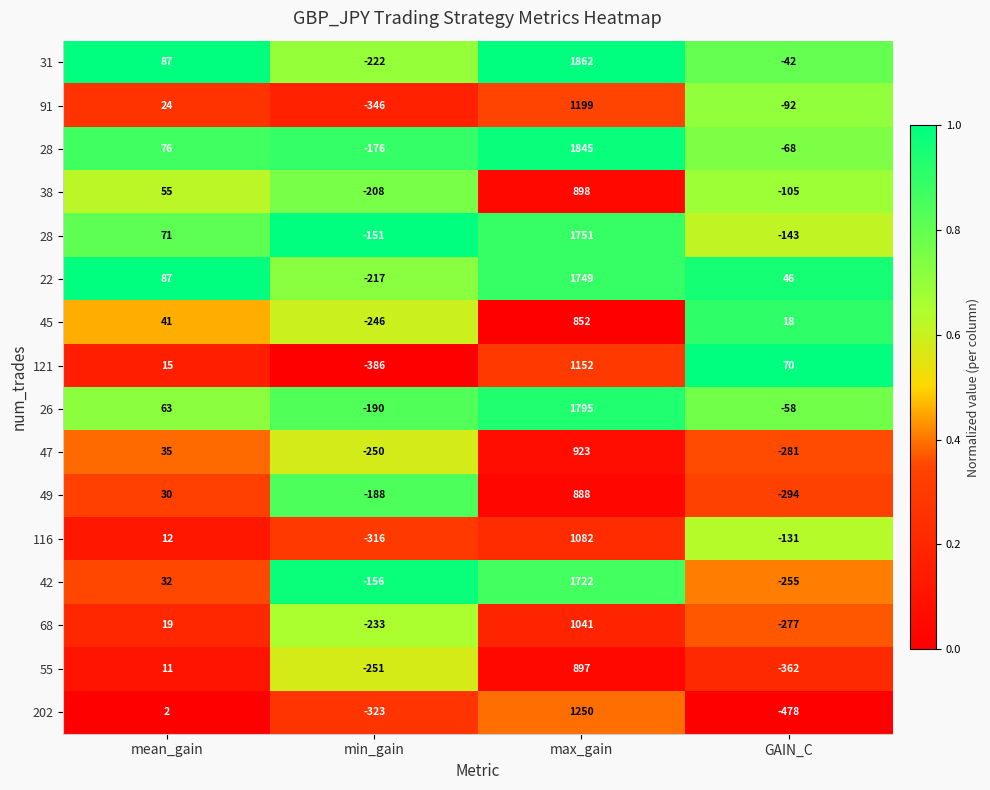

How many series are shown in this chart?

16